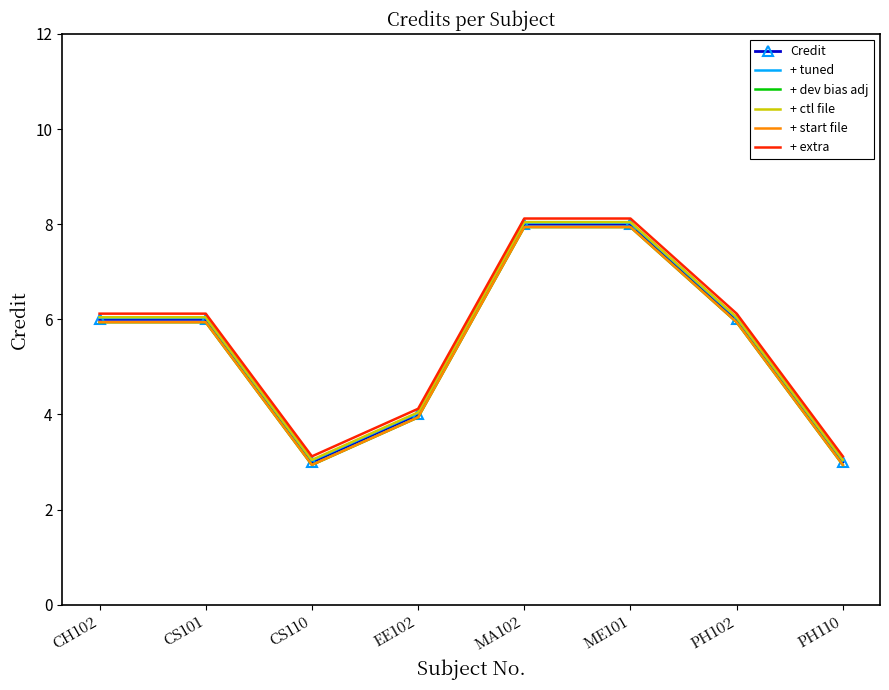

What is the difference between the + start file values at PH110 and ME101?

5.0